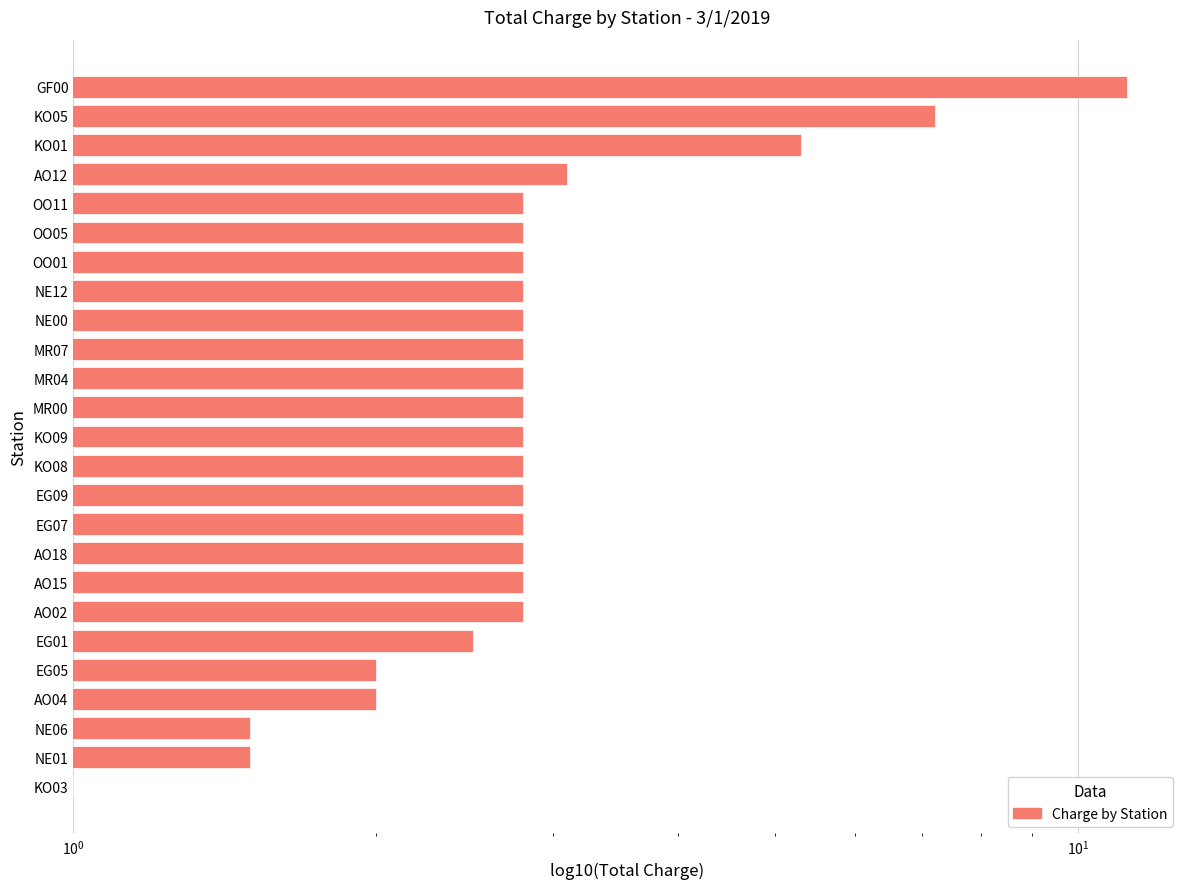

What is the value of the 9th bar from the left?

2.8